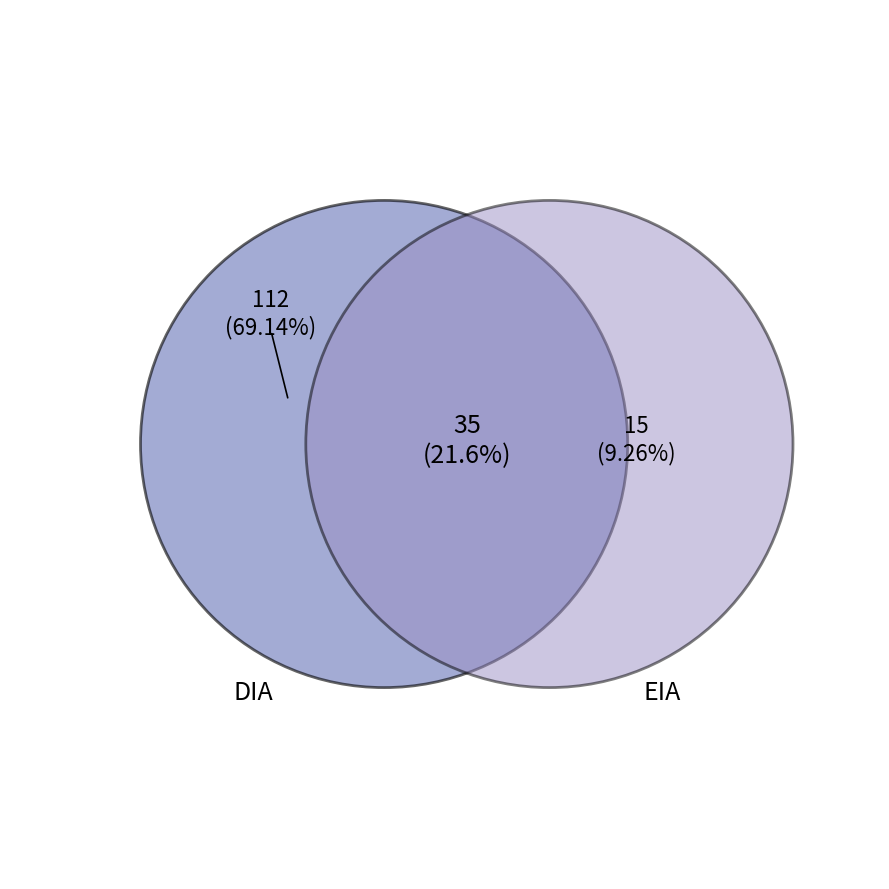

Between DIA and EIA, which is larger?

DIA